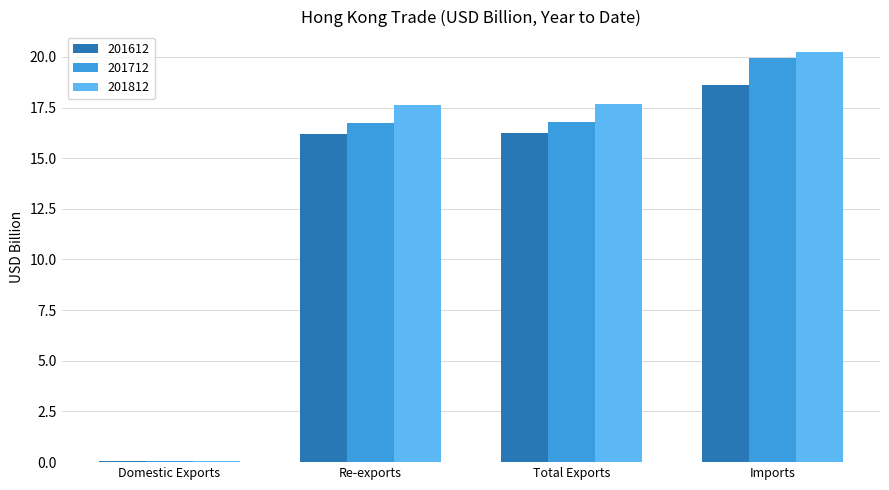

Is it true that 201612 equals 3.5 at Total Exports?

False